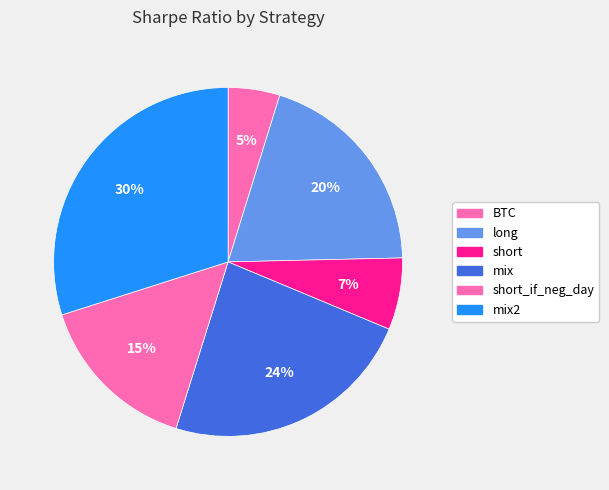

To the nearest percent, what is the difference between the long and mix2 slice percentages?

10%